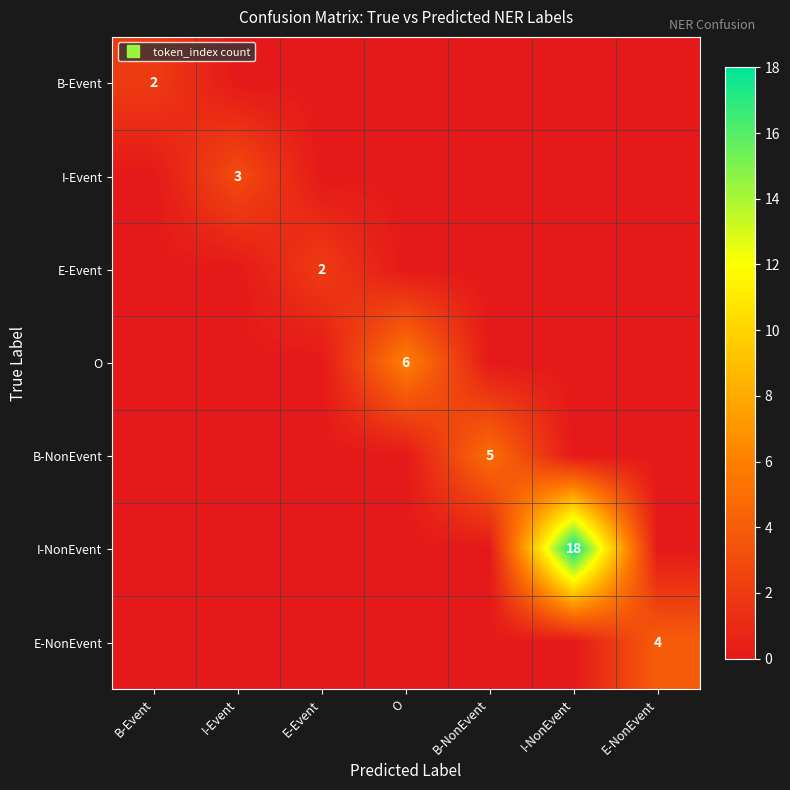

How many data points in B-NonEvent are above 0?

1